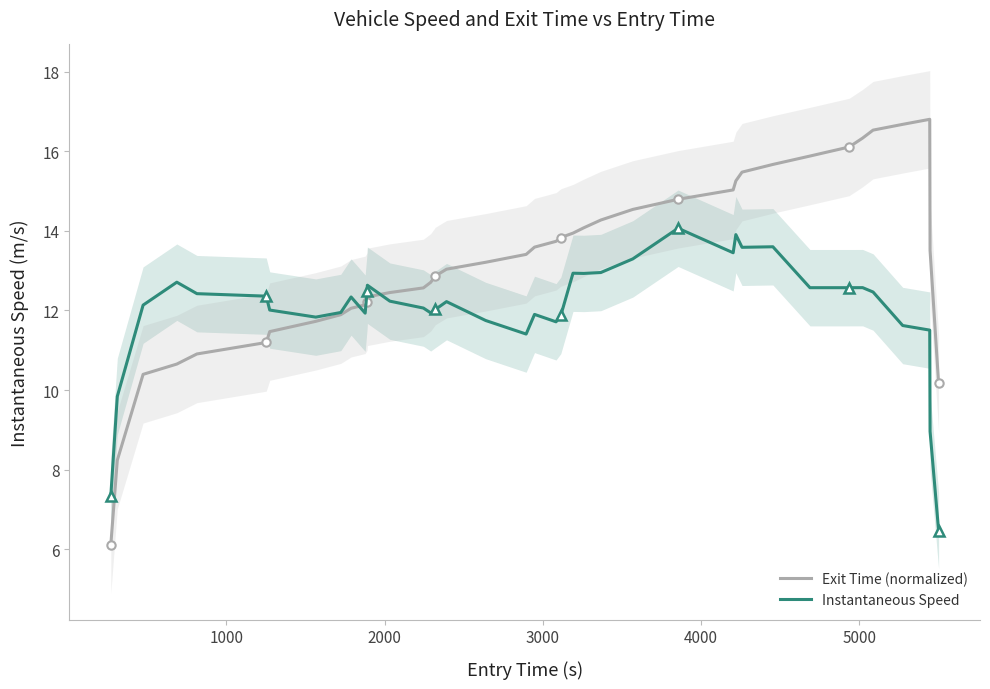

How many data points in Instantaneous Speed are less than 12?

15